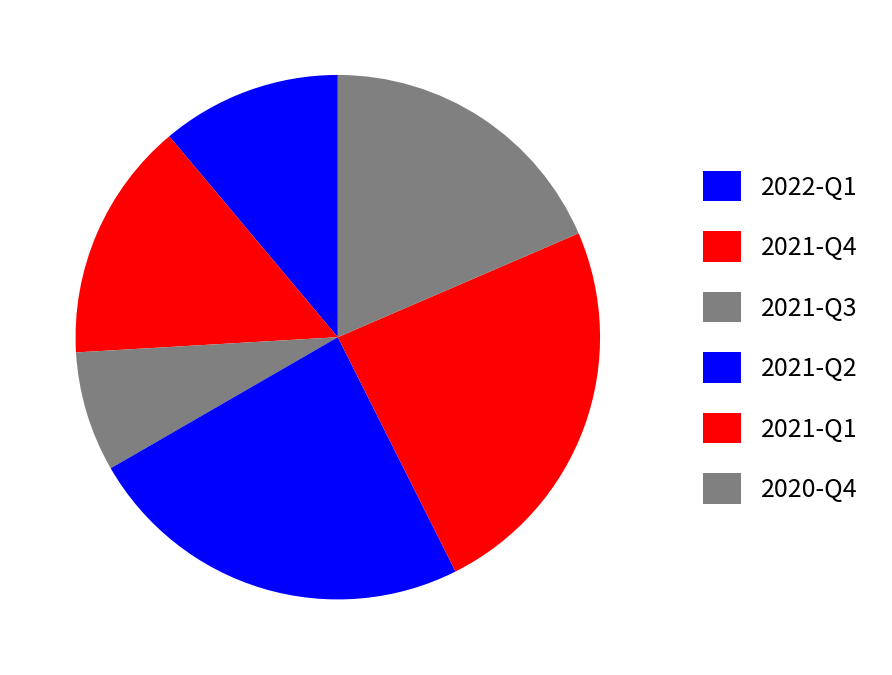

Count the number of slices in the pie.

6